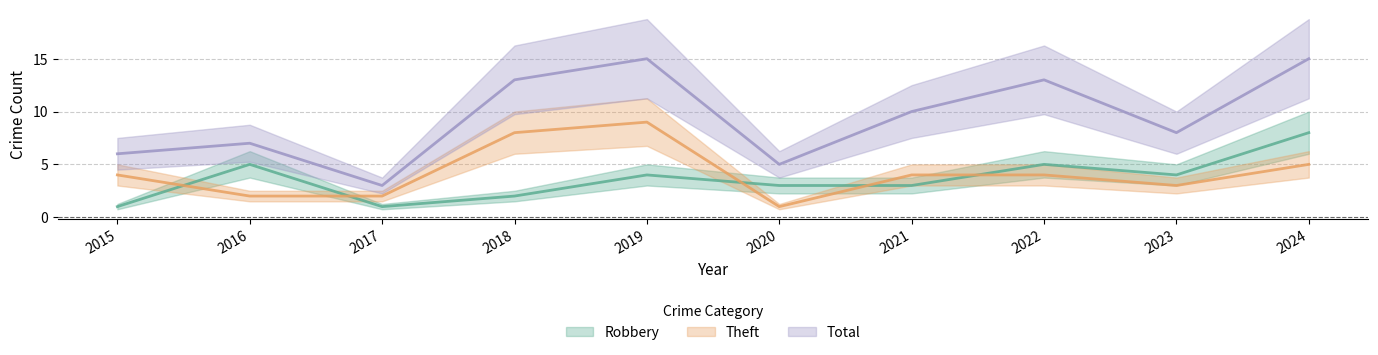

What is the highest value of the Robbery series?

8